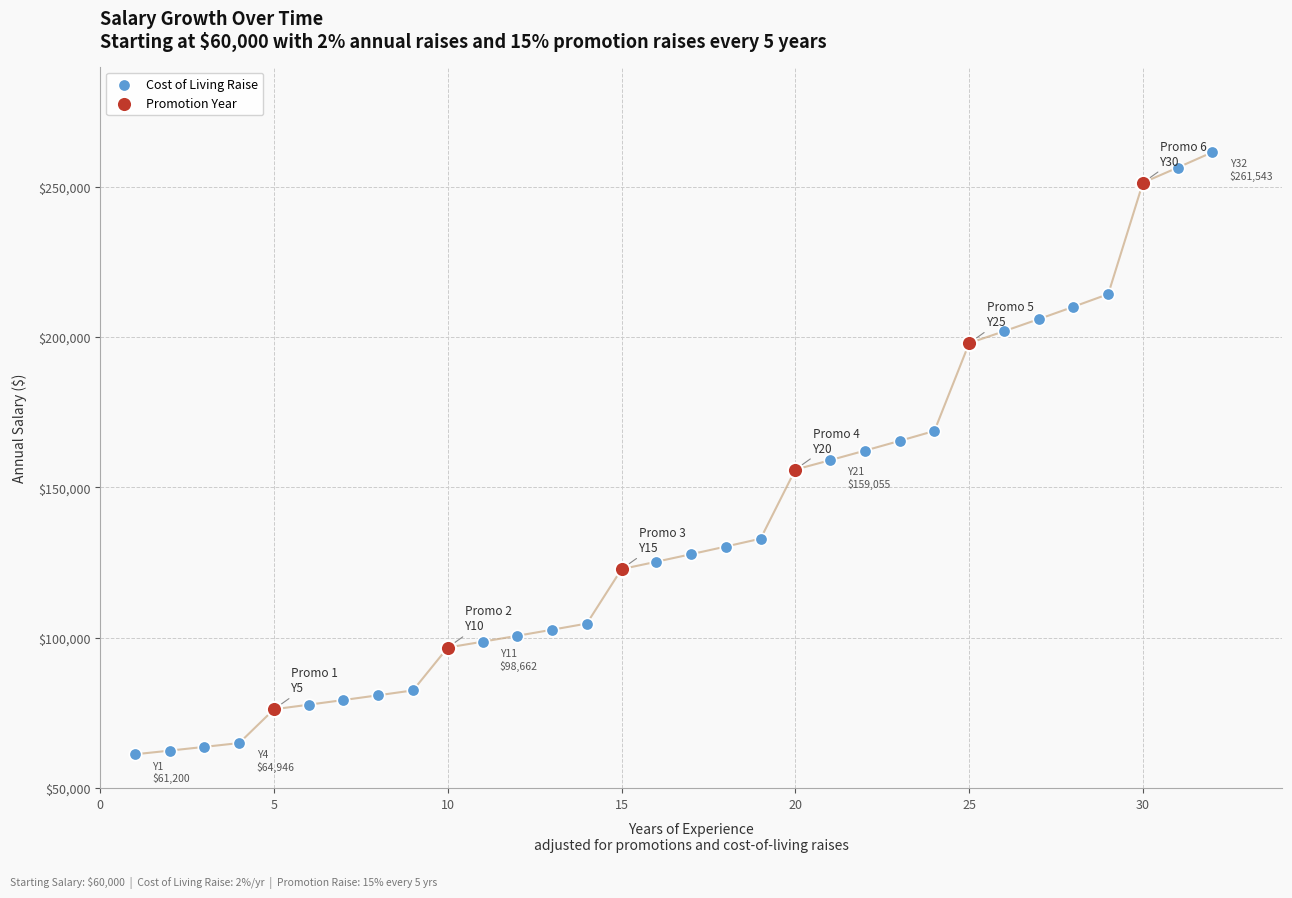

Which series has the widest spread of Y values?

Cost of Living Raise